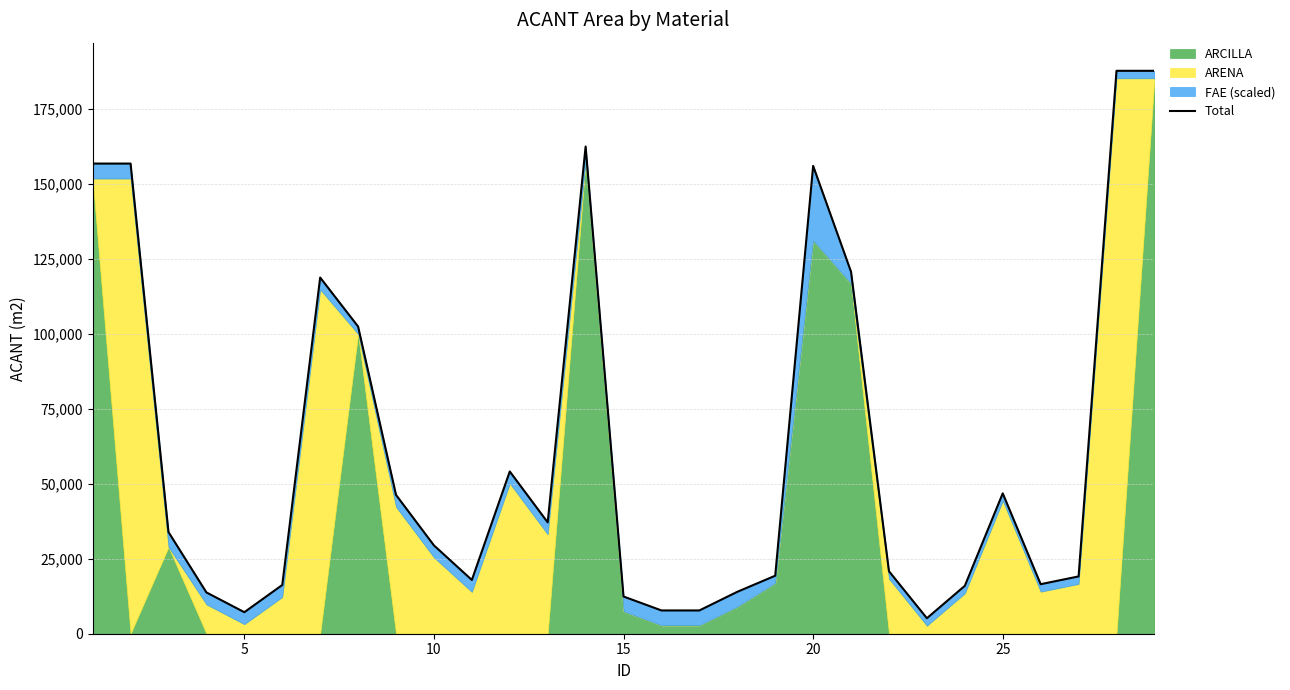

What is the average value?

61770.9